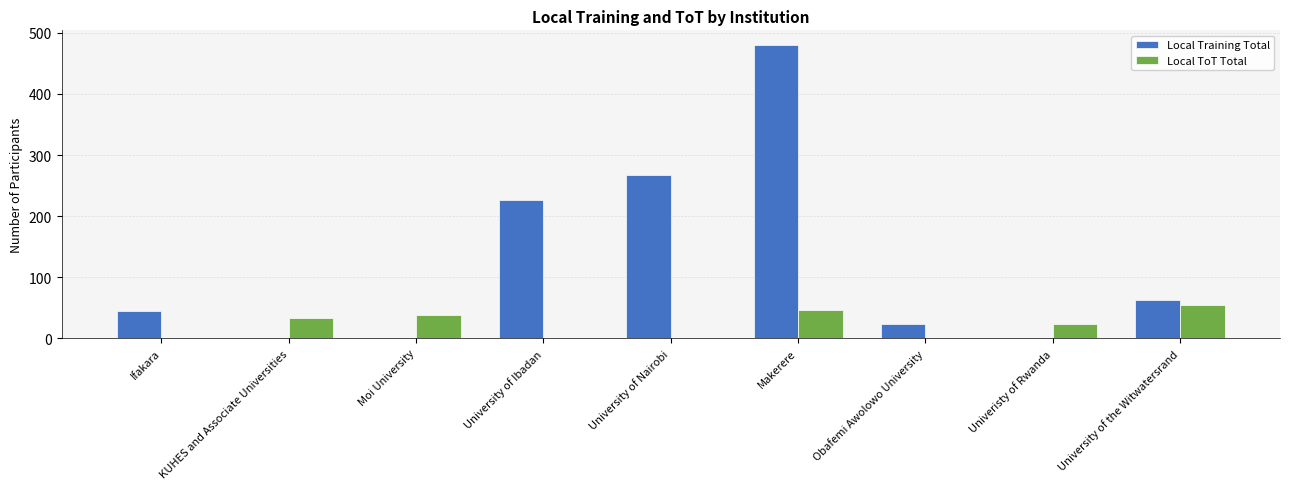

Is the value of Local ToT Total at Univeristy of Rwanda greater than the value of Local Training Total at Ifakara?

No